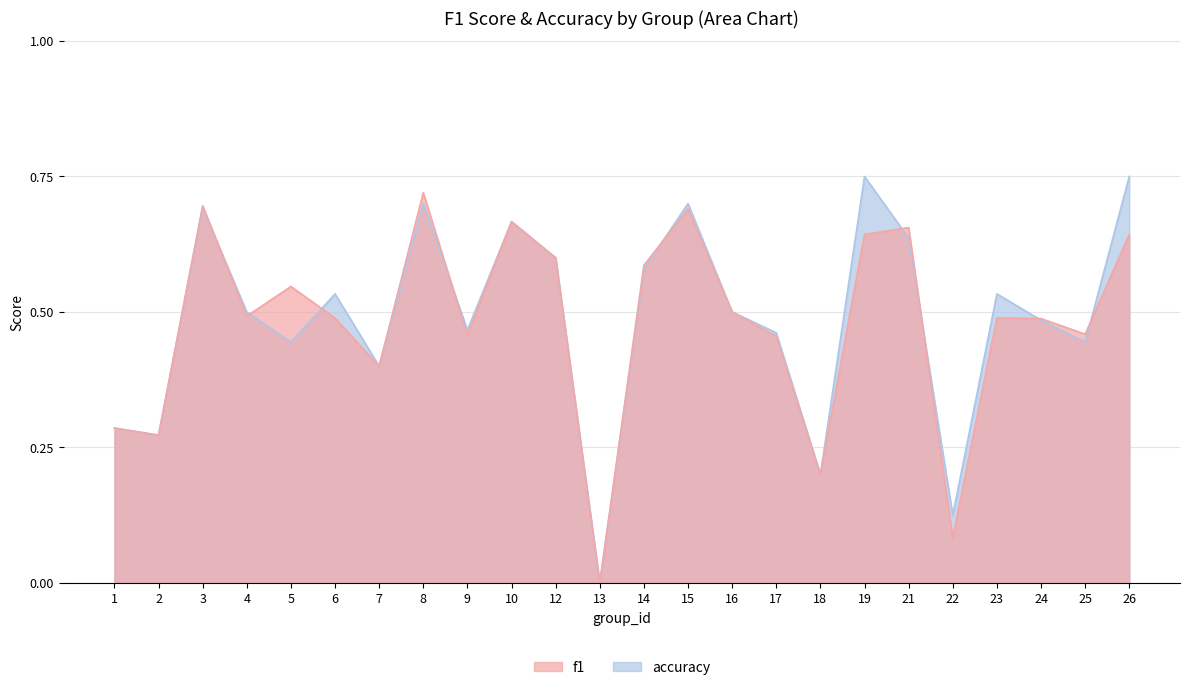

Rank the series by their maximum value, from lowest to highest.

f1, accuracy